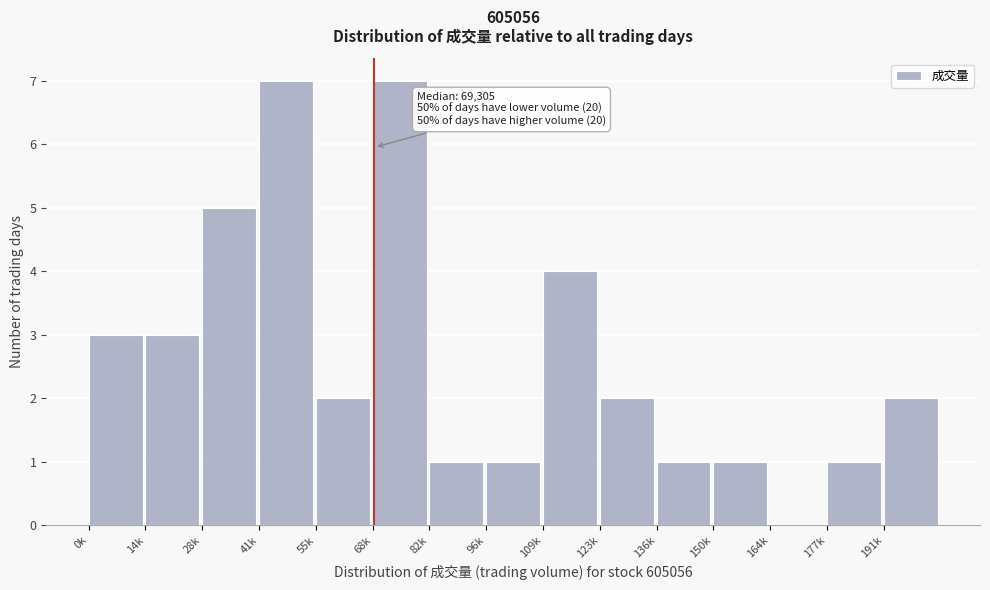

Reading left to right, what are all the values shown in this chart?

0k=3	14k=3	28k=5	41k=7	55k=2	68k=7	82k=1	96k=1	109k=4	123k=2	136k=1	150k=1	164k=0	177k=1	191k=2